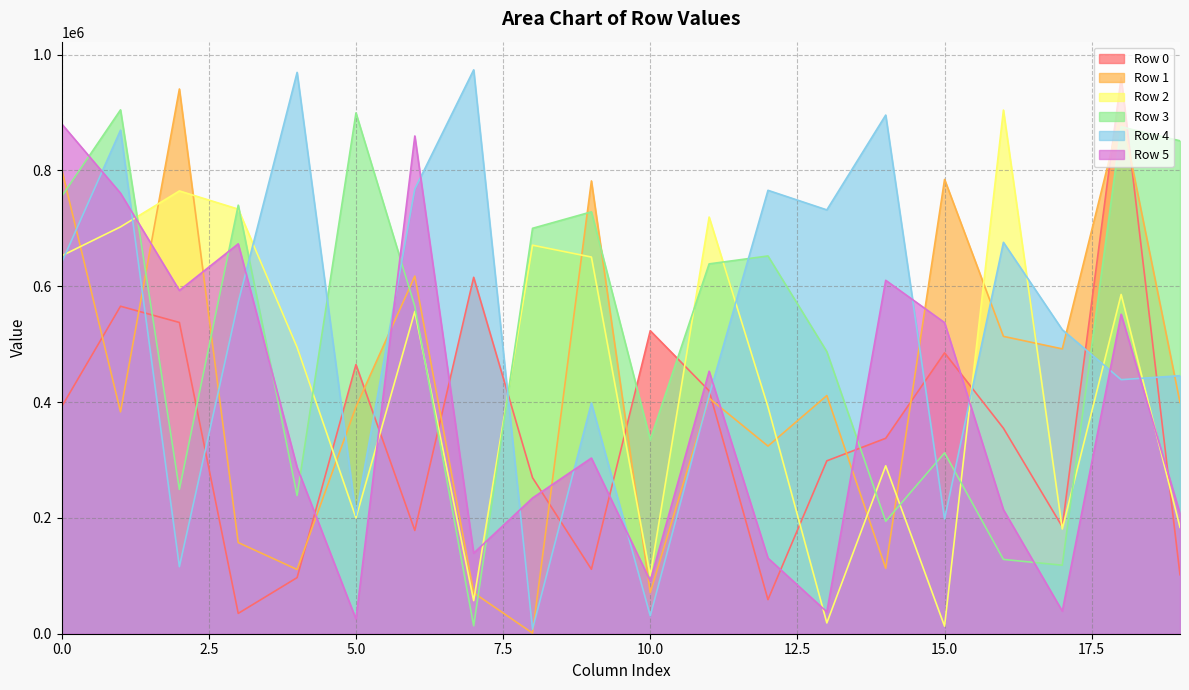

What is the difference between the maximum and minimum values in the Row 2 series?

891276